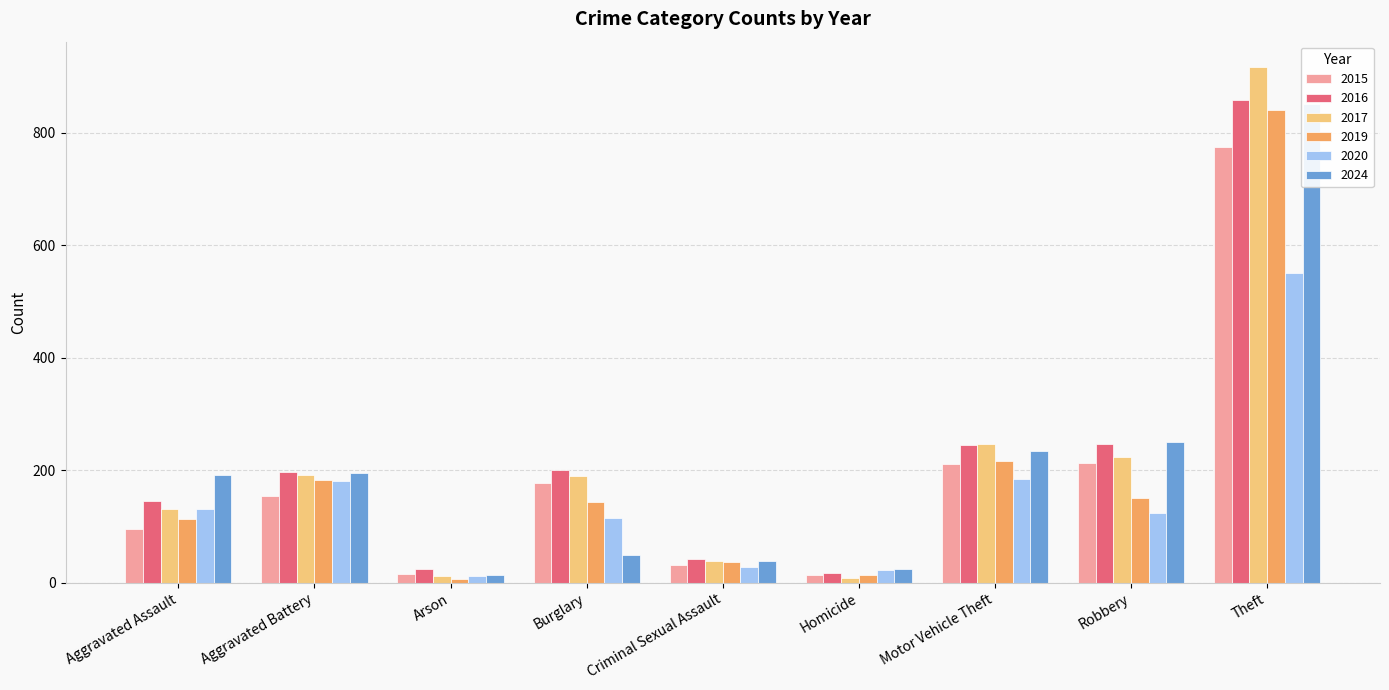

What is the total value across all series at Theft?

4790